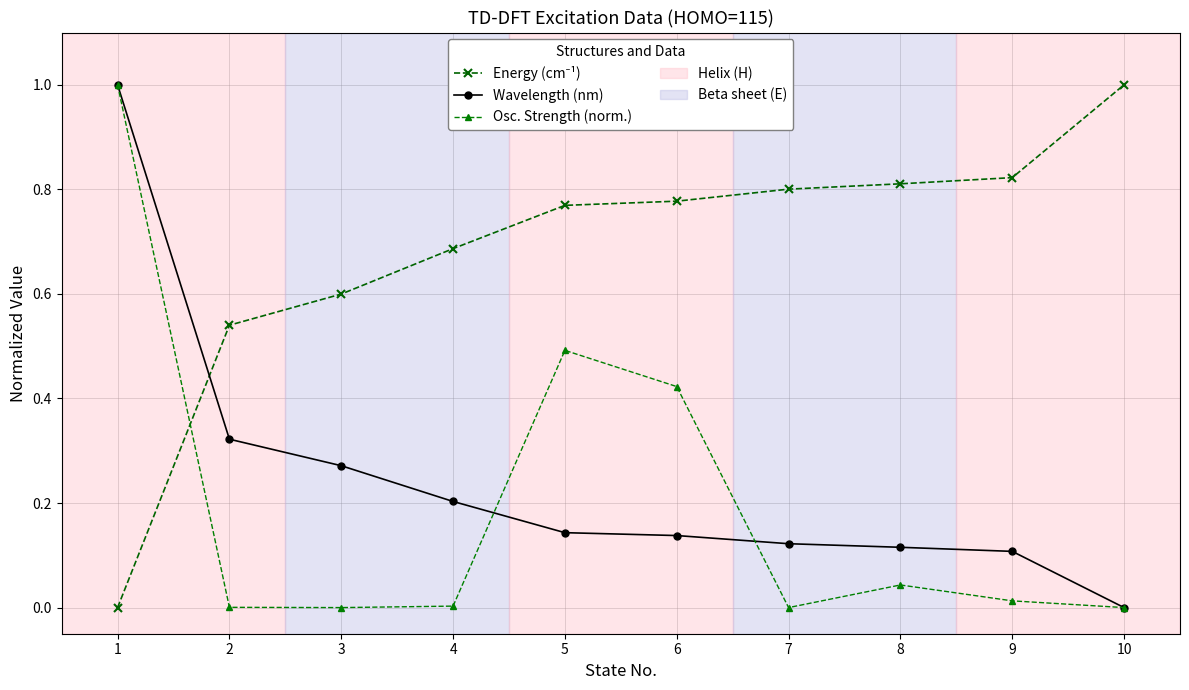

What is the greatest value displayed?

1.0